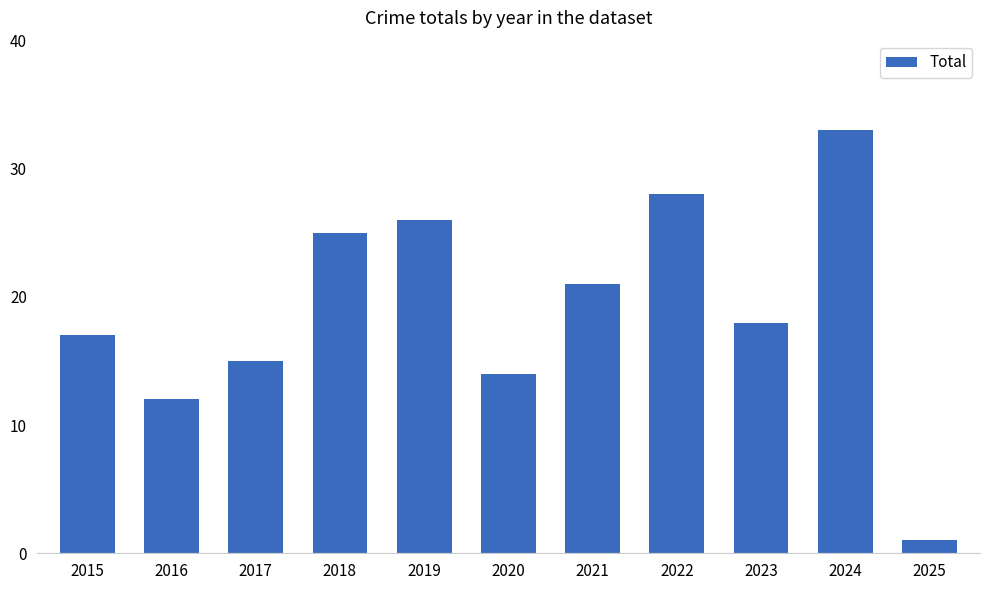

How many bars are there in total?

11